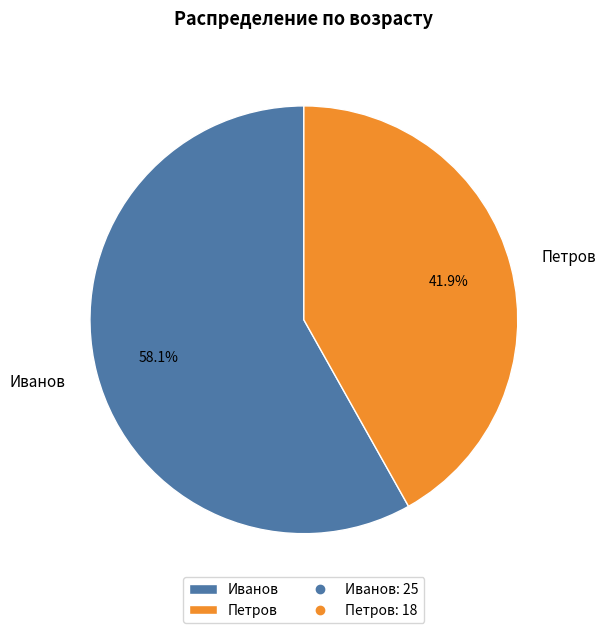

To the nearest percent, what is the difference between the Петров and Иванов slice percentages?

16%